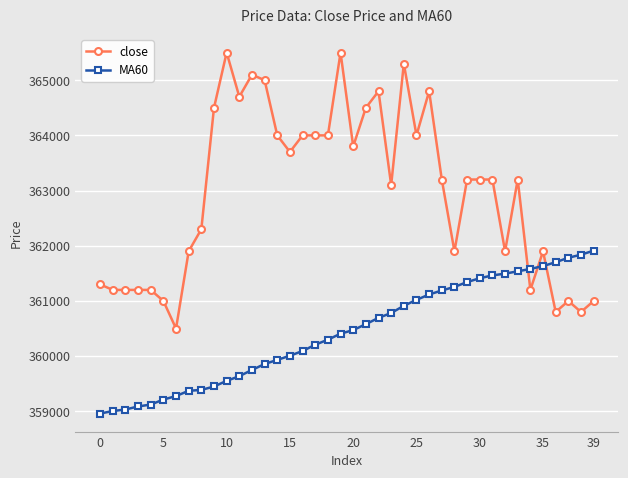

True or false: close has more than 0 interior local peaks.

True